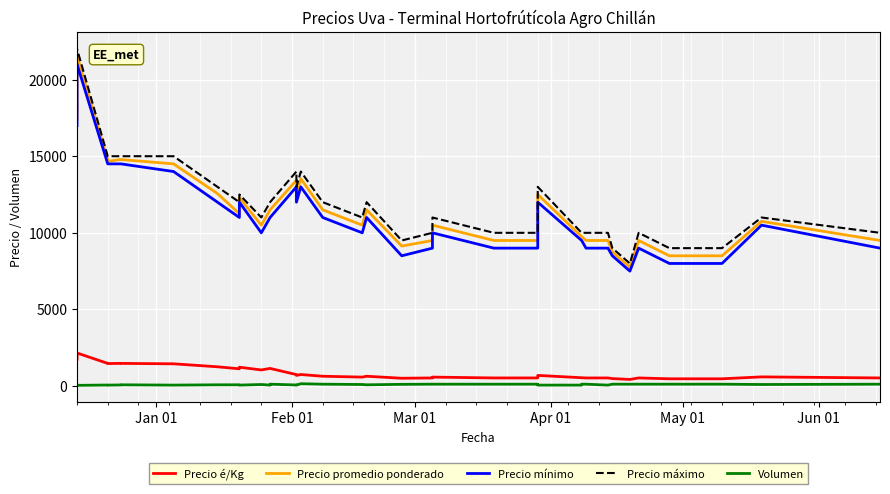

True or false: Precio máximo and Precio promedio ponderado intersect in this chart.

False